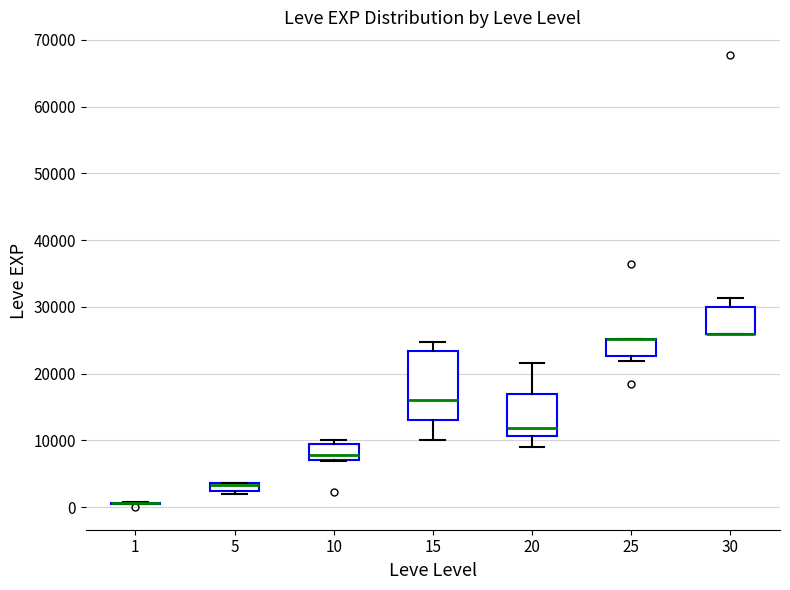

Where is the lower edge of the box at x = 25 on the y-axis? The values are not printed on the chart, so give them approximately, as read against the axis.

23000